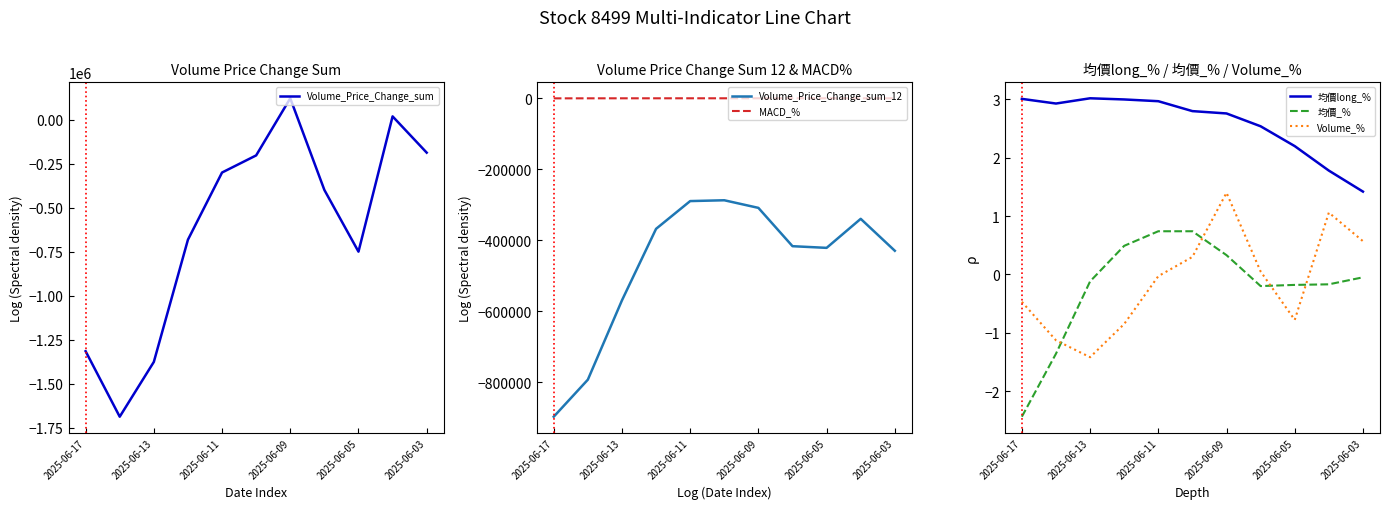

Is the value of 均價_% at 2025-06-09 greater than the value of Volume_% at 2025-06-09?

No